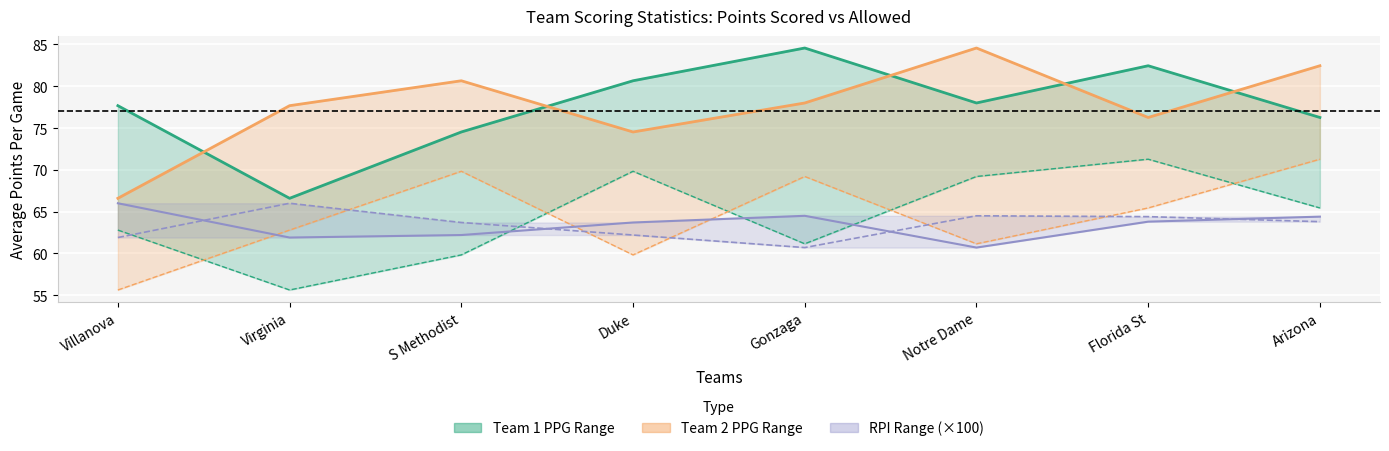

Reading left to right, what are all the values shown in this chart?

Team 1 avg_ppg: 77.7	66.6	74.5	80.7	84.6	78.0	82.5	76.3
Team 2 avg_ppg: 66.6	77.7	80.7	74.5	78.0	84.6	76.3	82.5
RPI Team 1 ×100: 66.0	61.9	62.2	63.7	64.5	60.7	63.8	64.4